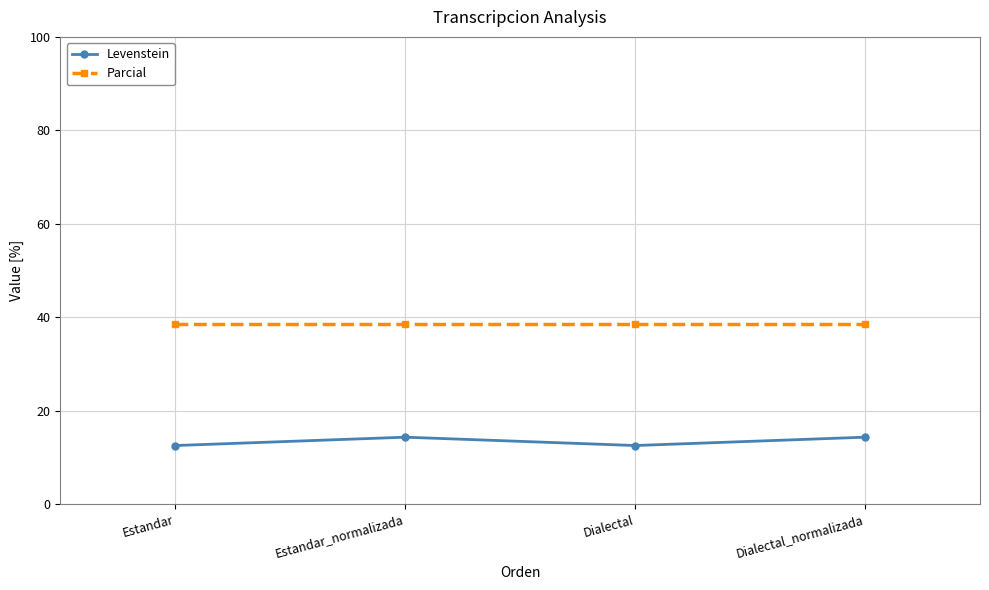

What is the difference between the maximum and minimum values in the Levenstein series?

1.8